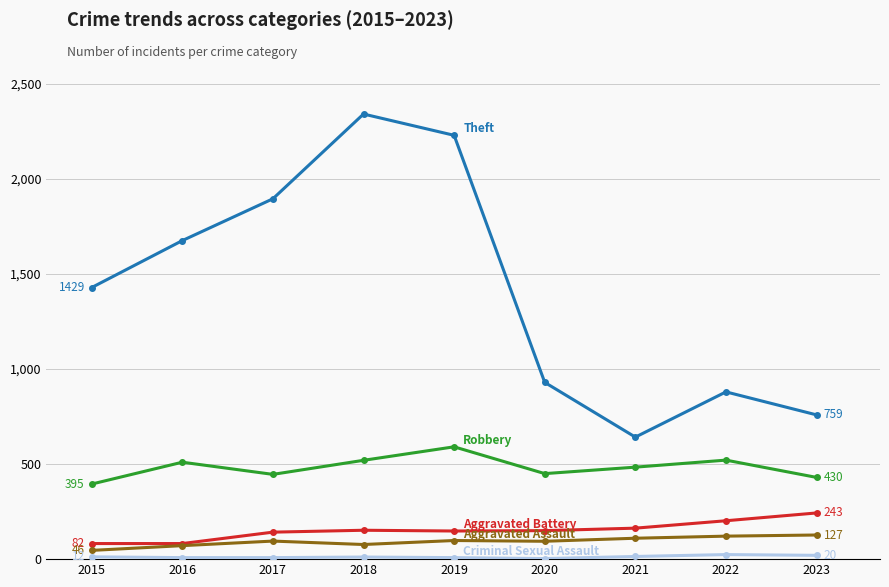

What is the maximum value shown in the chart?

2342